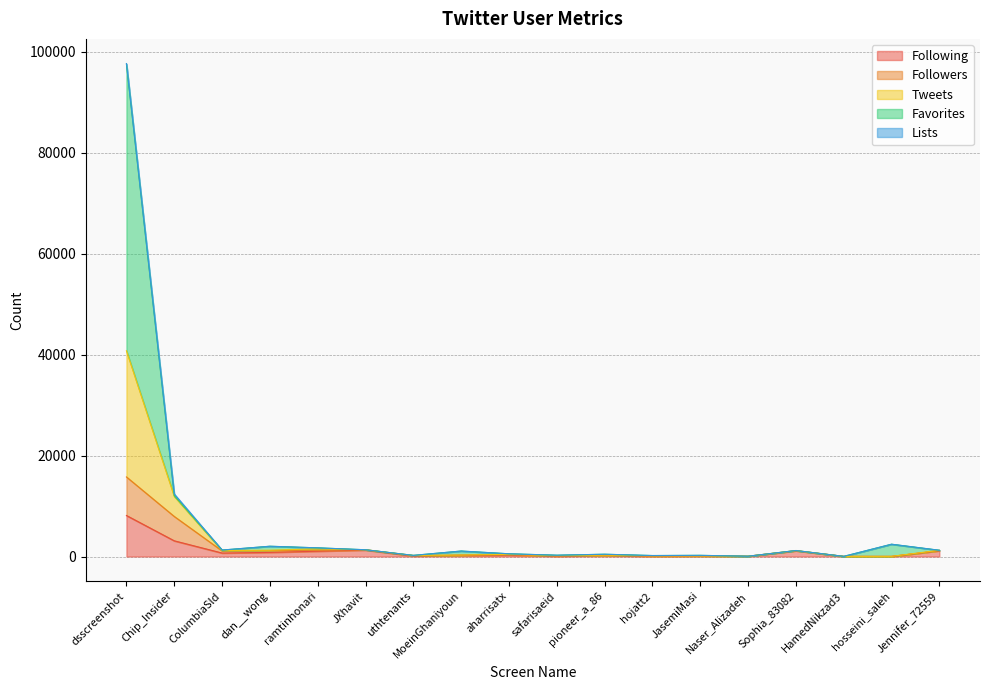

How many data points does each series have?

18